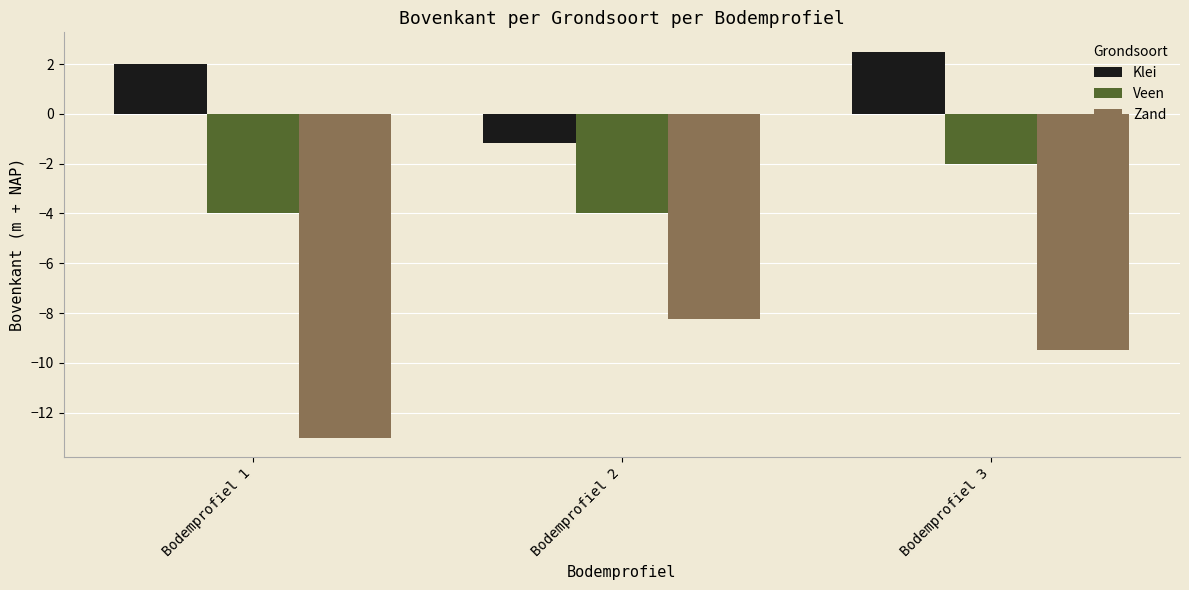

Is the value of Zand at Bodemprofiel 2 greater than the value of Veen at Bodemprofiel 1?

No